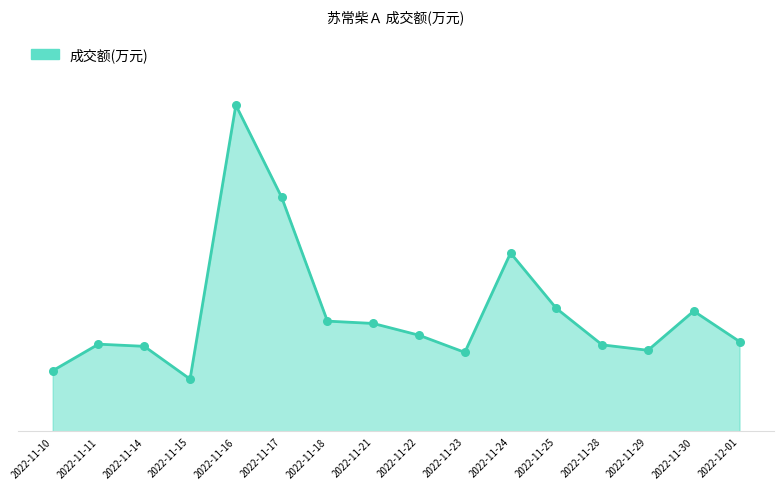

Approximately how many times larger is the value at 2022-11-25 compared to 2022-11-18?

1.1